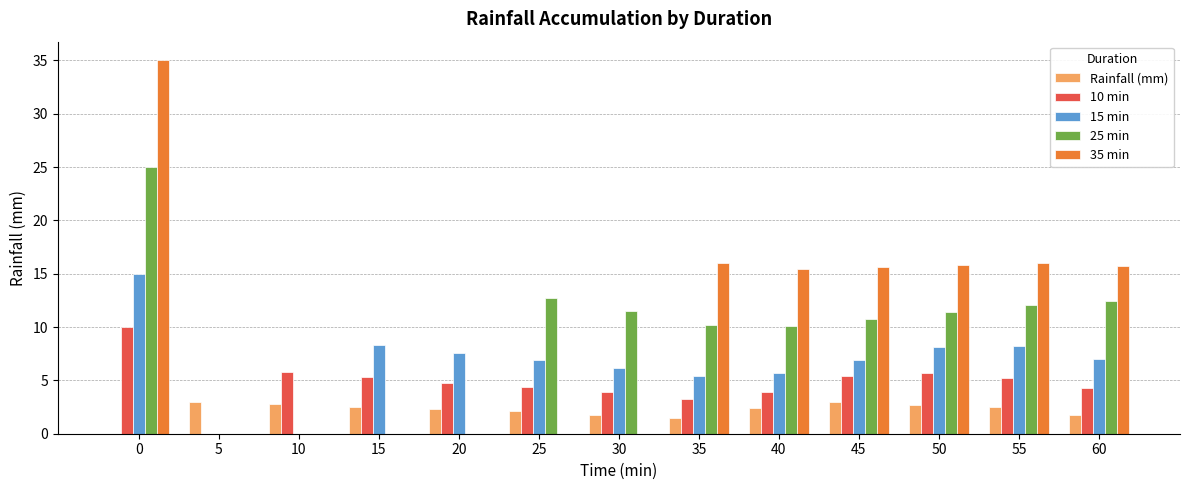

What are all the series names shown in the legend?

Rainfall (mm), 10 min, 15 min, 25 min, 35 min